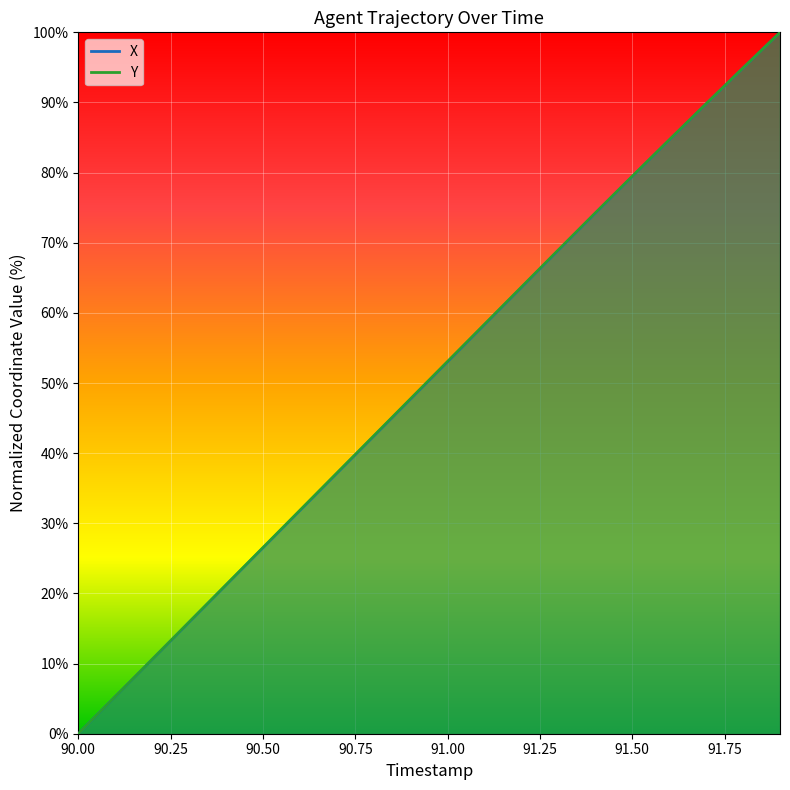

Where does the X series first go above 53?

91.0